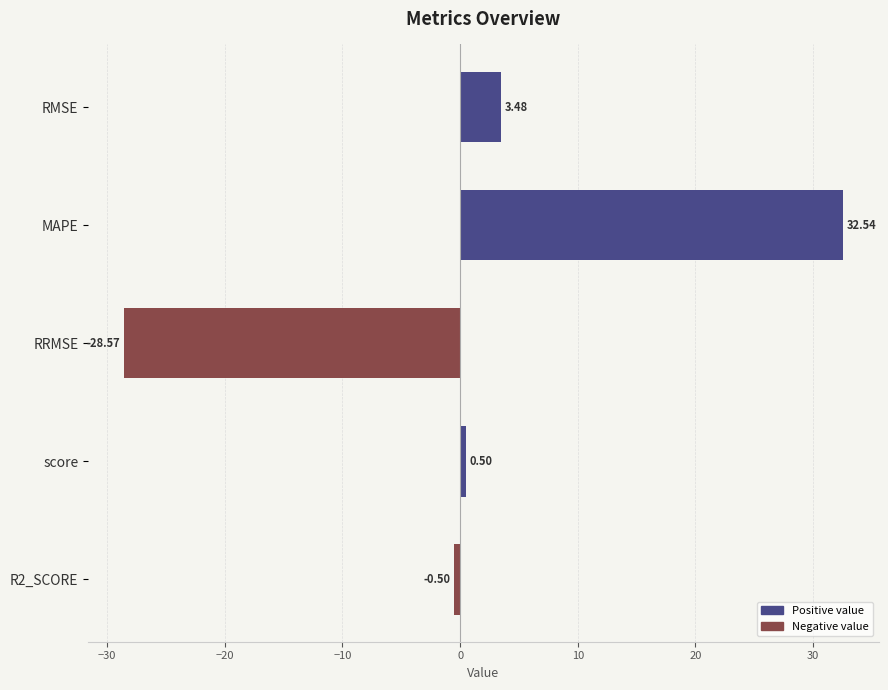

List the labels in order of value, largest first.

MAPE, RMSE, score, R2_SCORE, RRMSE